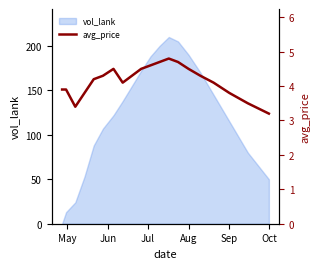

What is the maximum value for vol_lank?

210